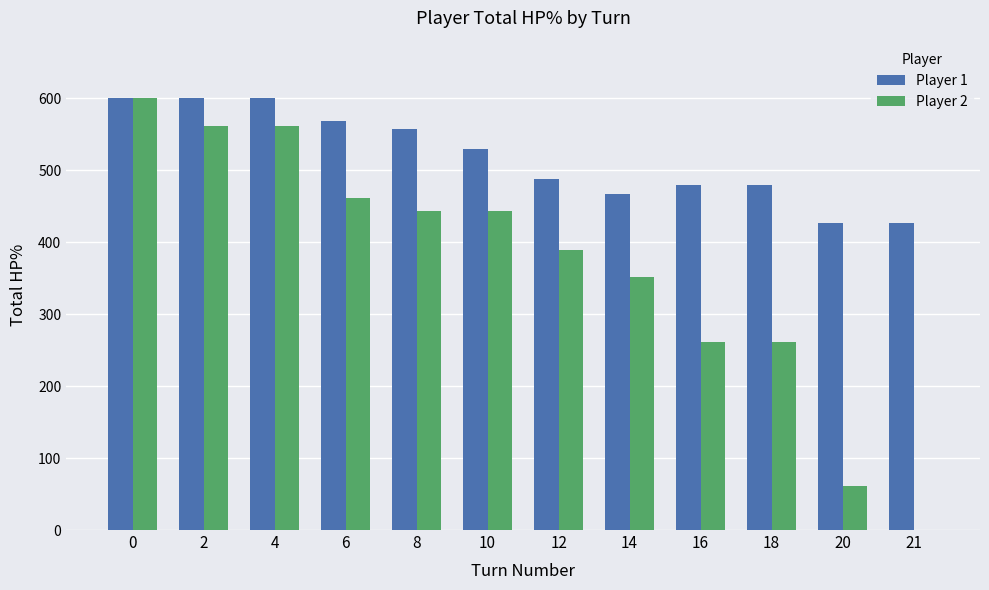

Between 12 and 18, which series saw the biggest shift?

Player 2